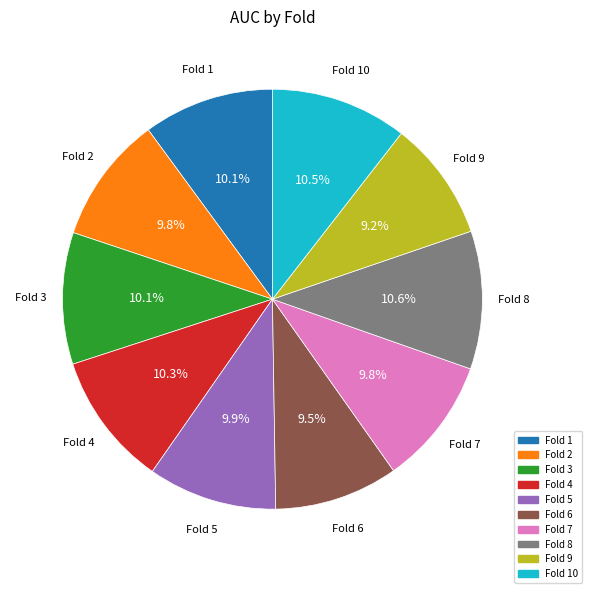

Is there any slice that represents more than half of the pie?

No